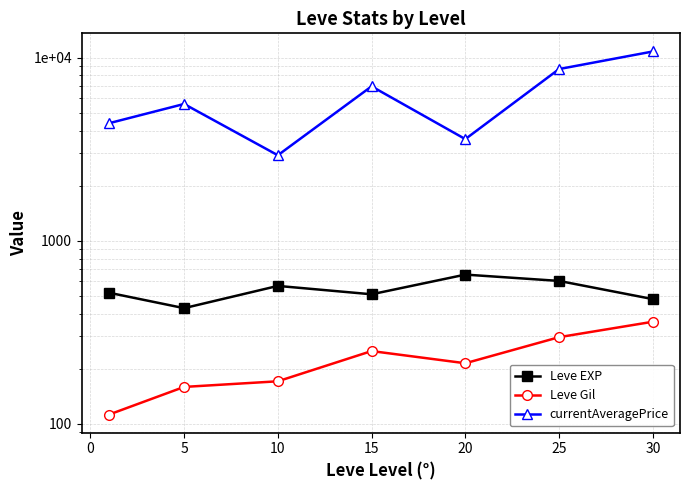

How many series are shown in this chart?

3